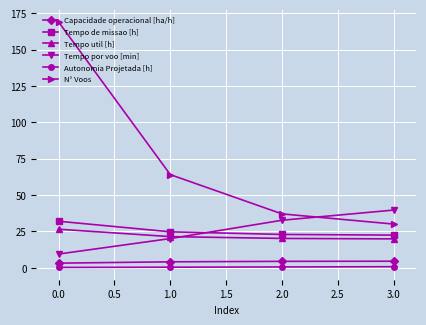

True or false: N° Voos and Tempo util [h] cross at least once.

False